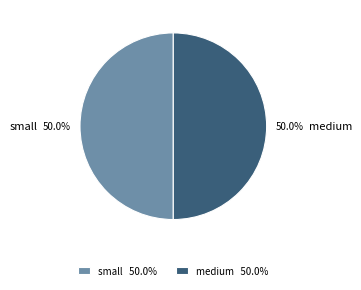

Count the number of slices in the pie.

2